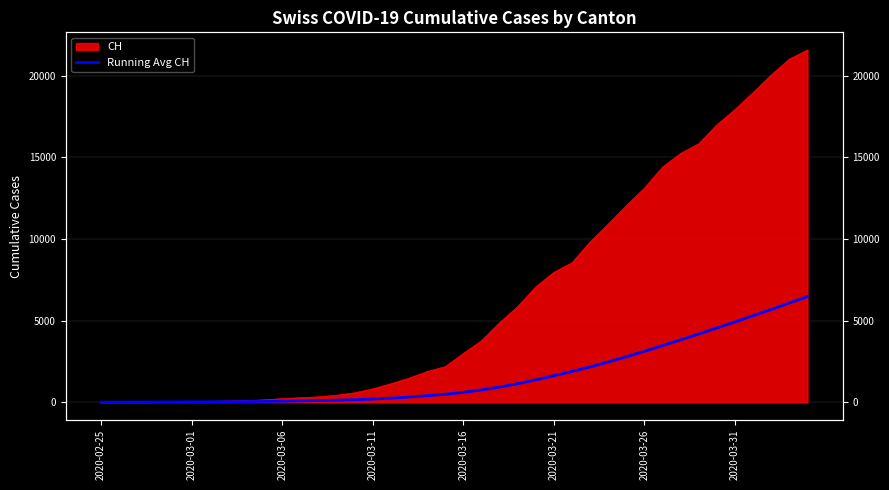

Which has a higher value, 26 or 12?

26